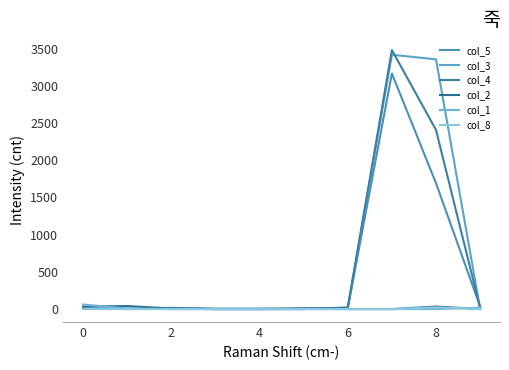

How many intersections are there between col_4 and col_3?

4